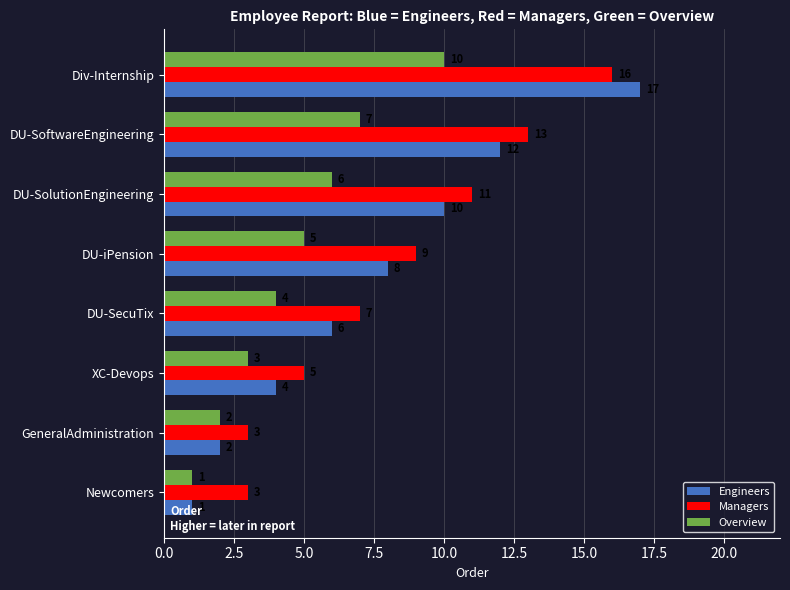

What are all the series names shown in the legend?

Engineers, Managers, Overview